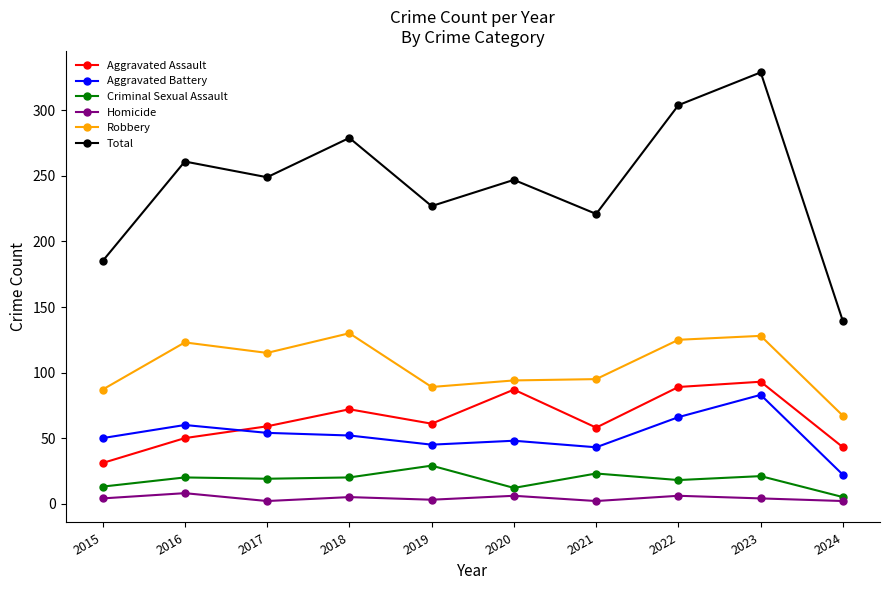

What is the value of the Criminal Sexual Assault point at the 7th from the left?

23